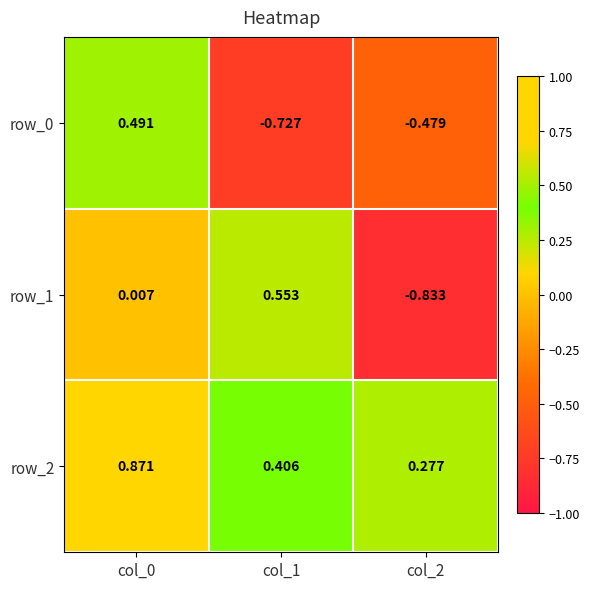

How many categories are shown in the chart?

3